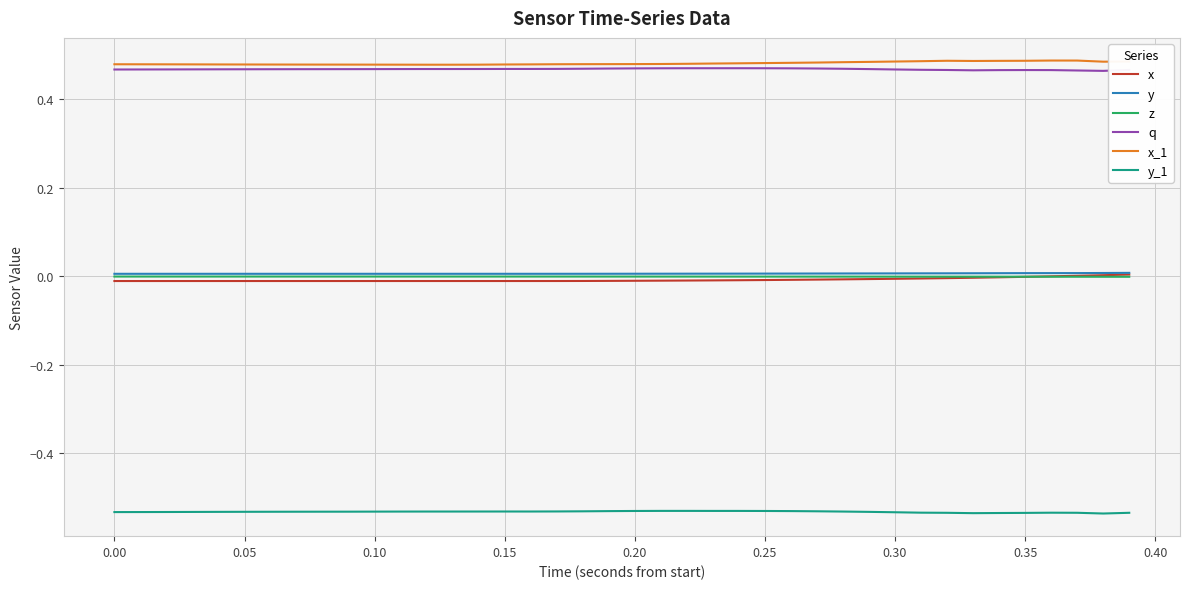

True or false: q and y_1 cross at least once.

False